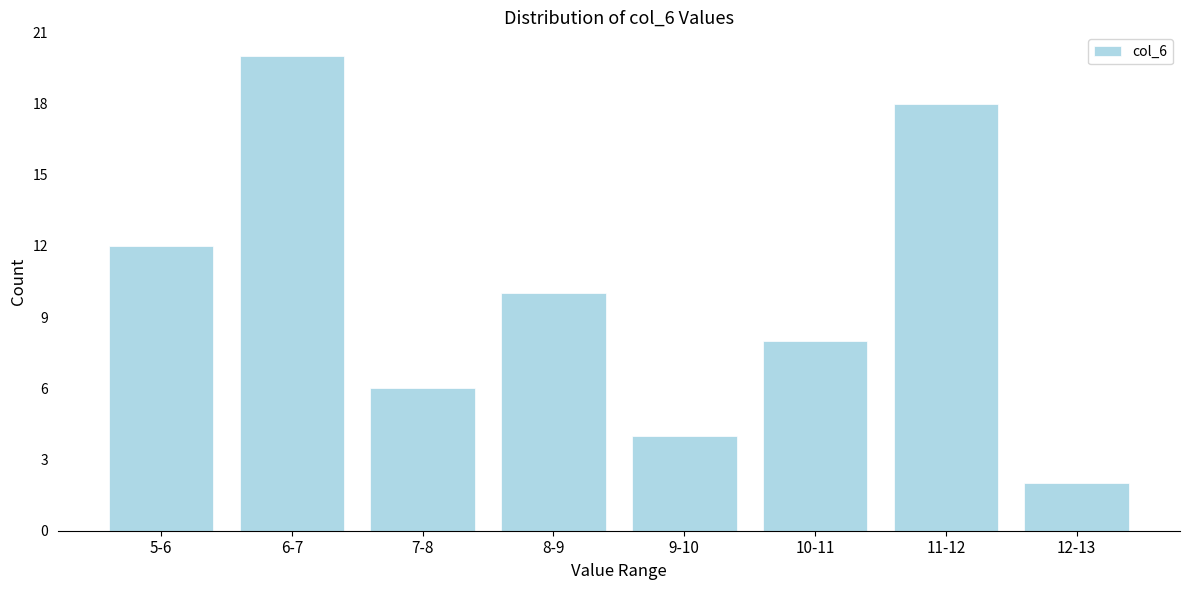

Reading left to right, what are all the values shown in this chart?

12	20	6	10	4	8	18	2